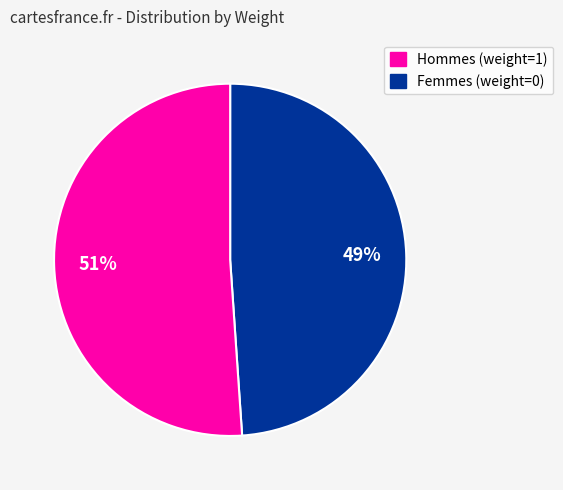

To the nearest percent, what is the average slice percentage?

50%